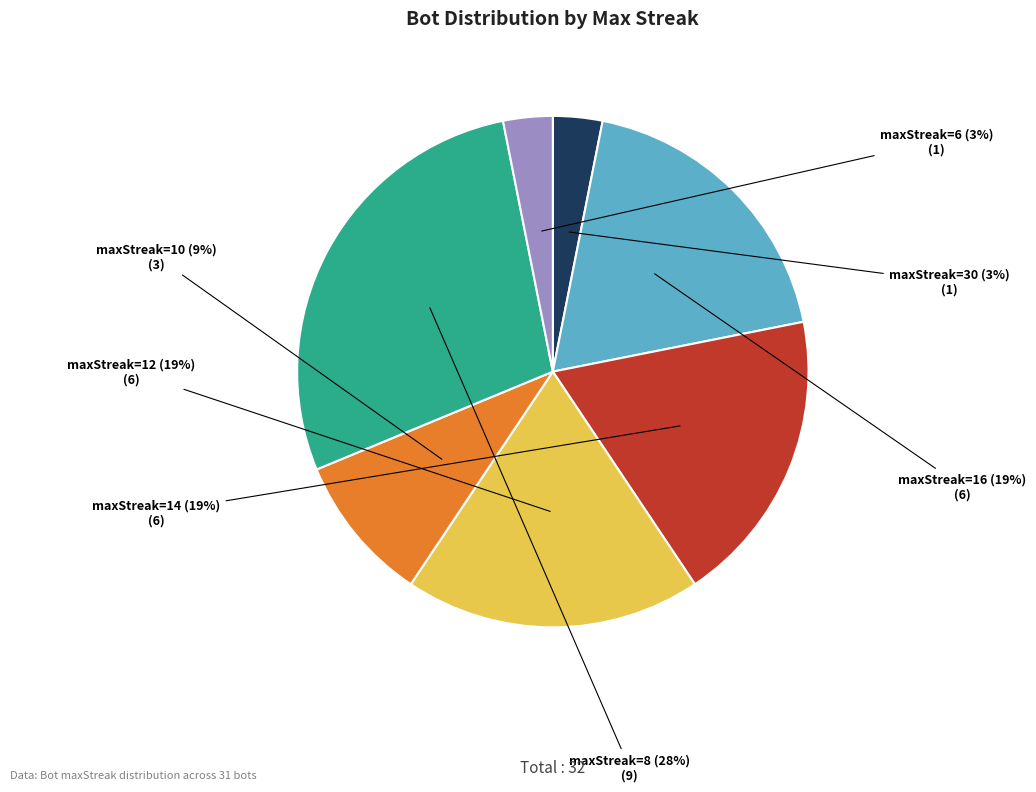

To the nearest percent, what portion does maxStreak=12 represent?

19%